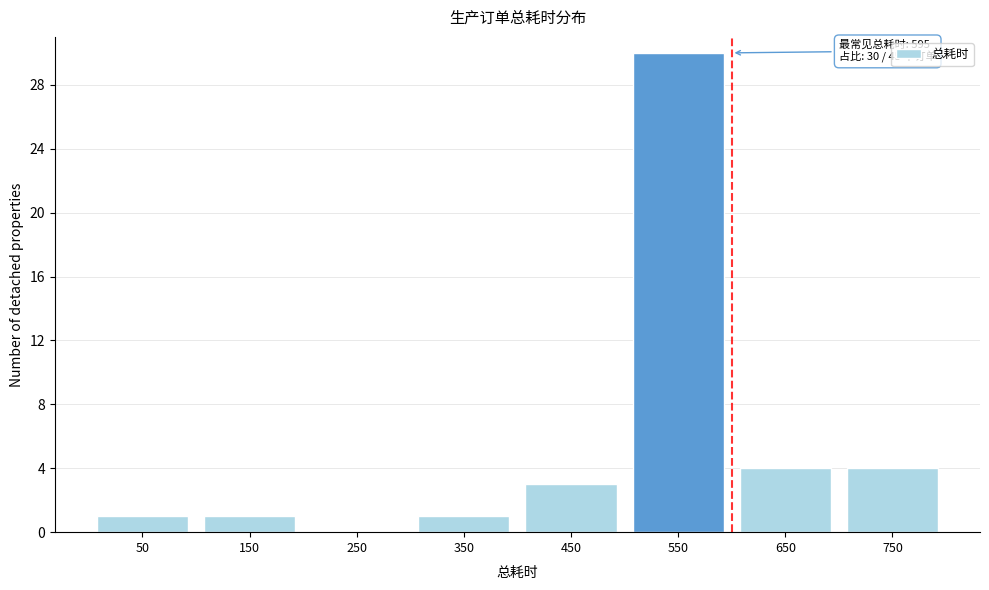

Reading left to right, transcribe all the data shown in this chart.

50=1	150=1	250=0	350=1	450=3	550=30	650=4	750=4